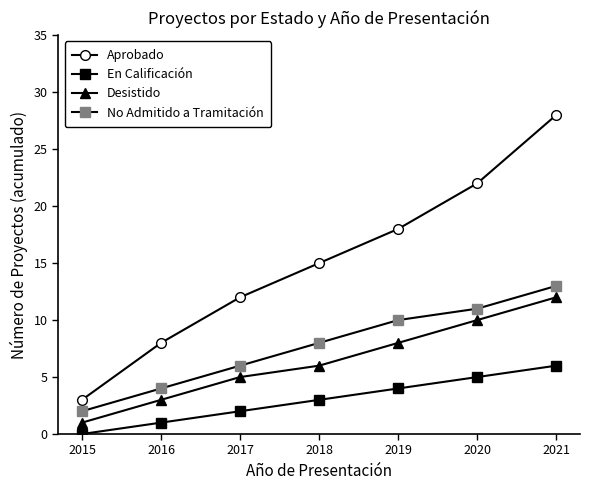

What is the difference between the maximum and minimum values in the No Admitido a Tramitación series?

11